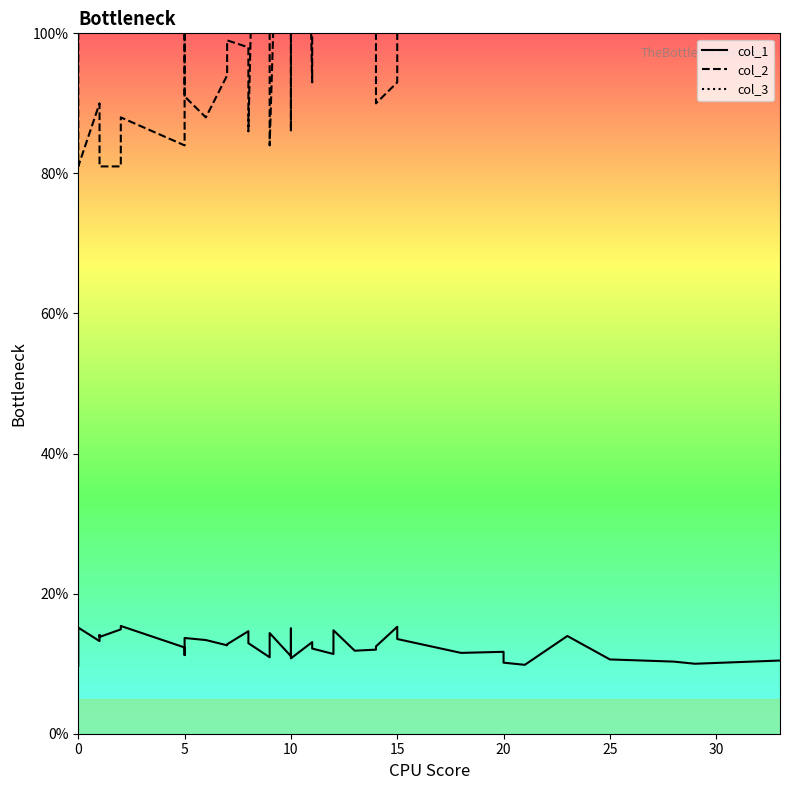

What is the maximum value for col_1?

15.4